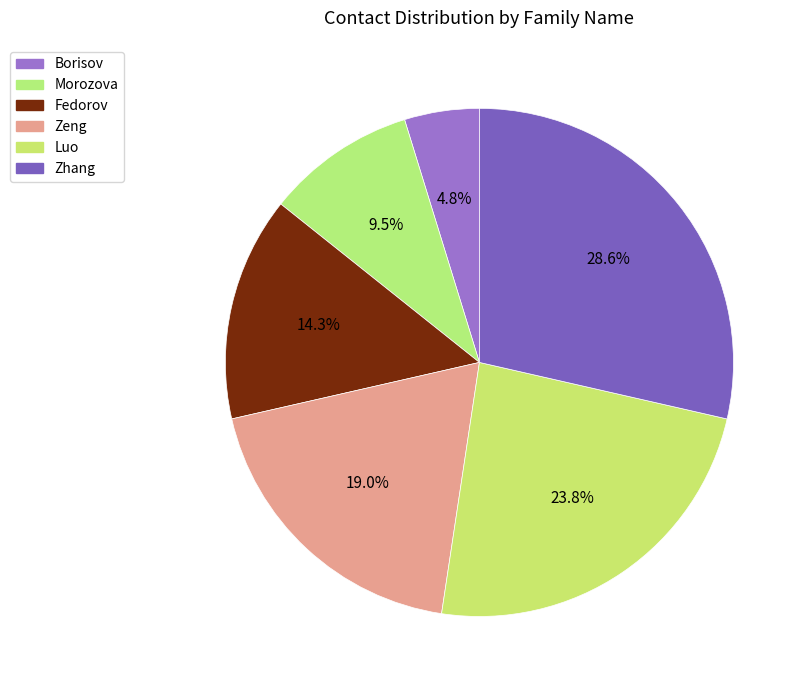

What percentage is the Fedorov slice, to the nearest percent?

14%